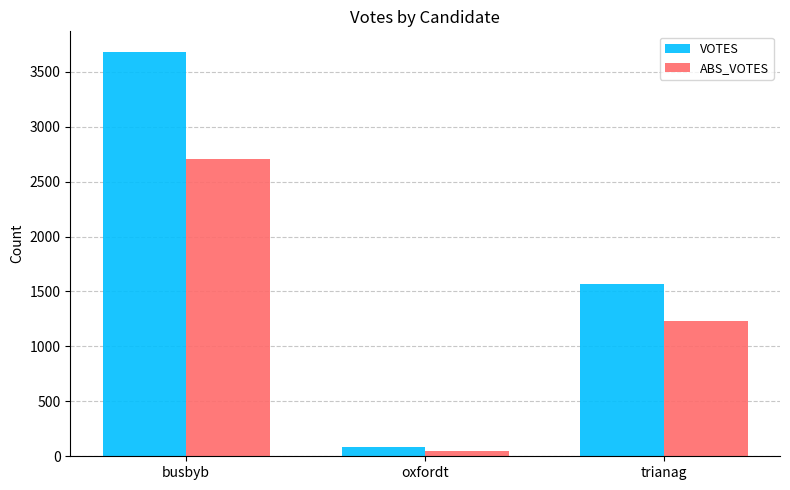

What is the label of the 2nd bar from the left?

oxfordt